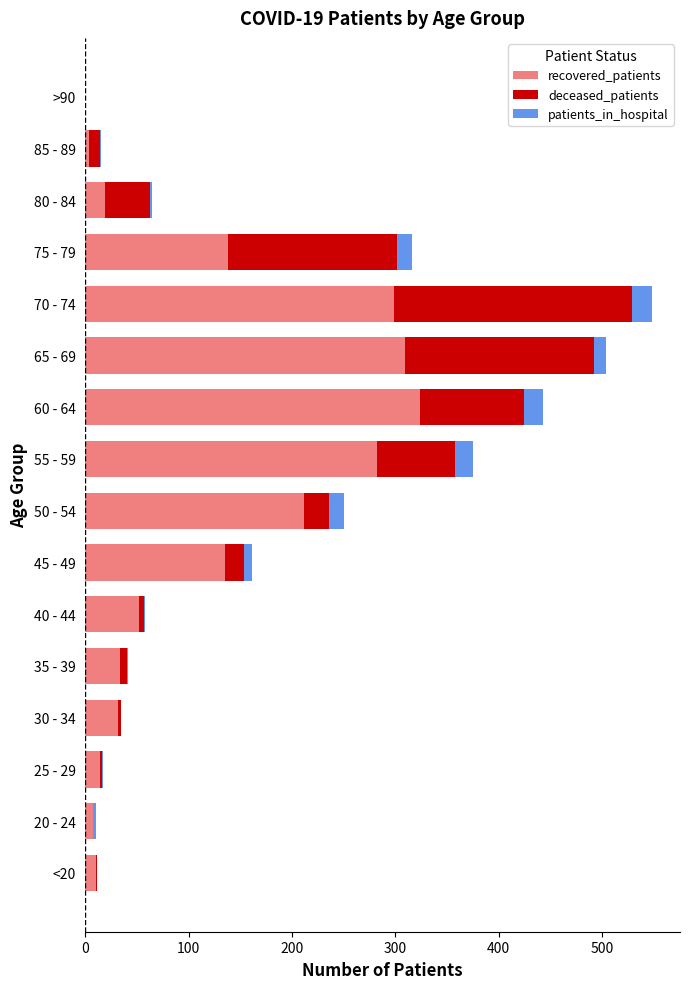

How many positive values does the recovered_patients series have?

15